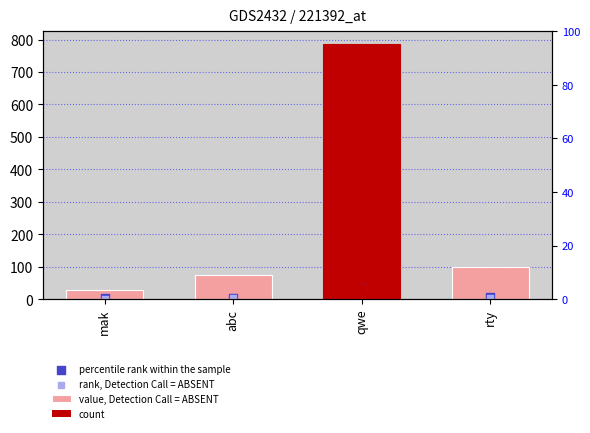

What is the change in value from qwe to rty?

-687